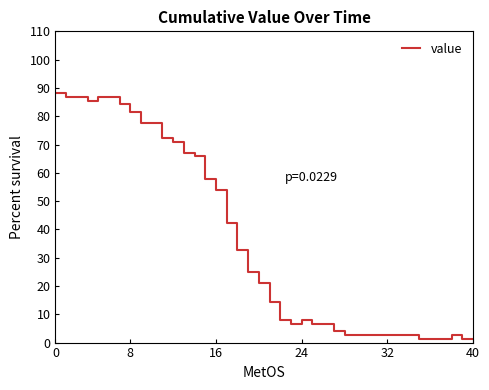

What is the difference between the maximum and minimum values?

86.8